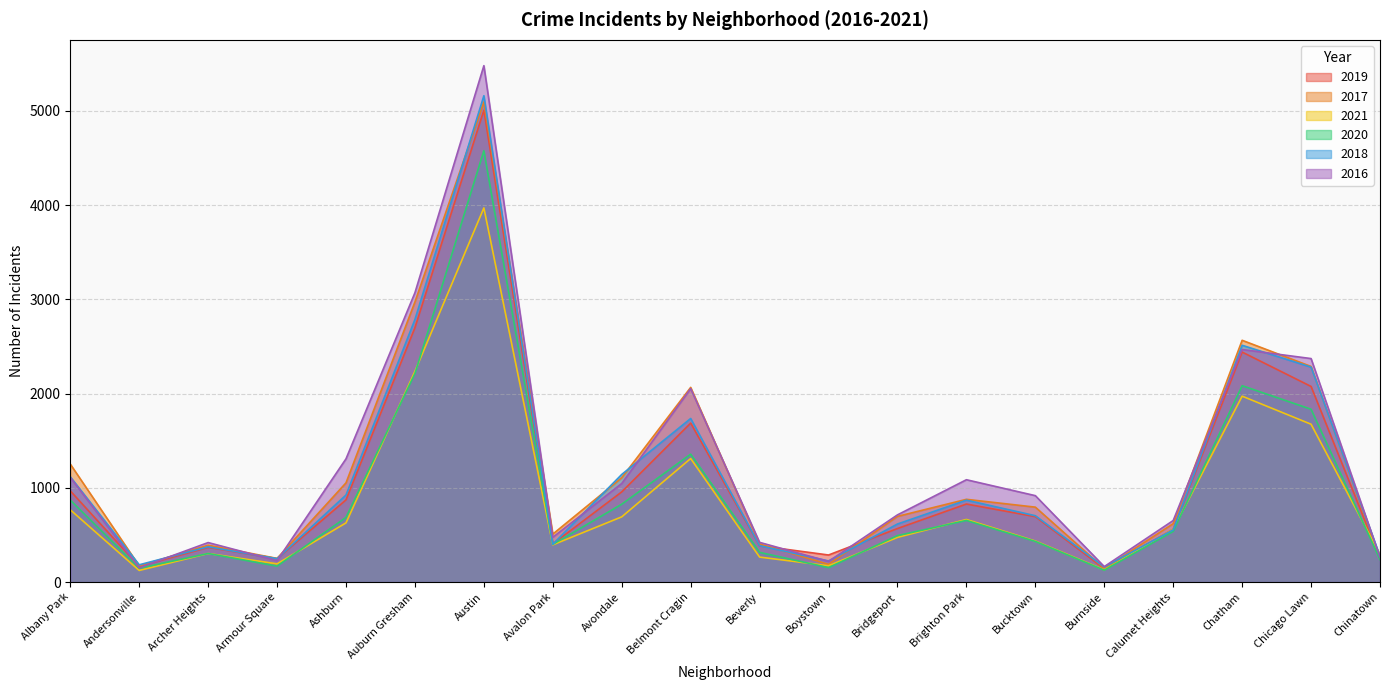

What is the difference between the second highest and minimum values in the 2020 series?

2087